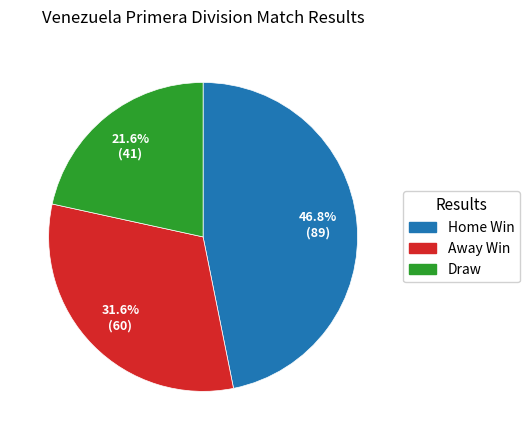

Is there a majority slice in this chart?

No